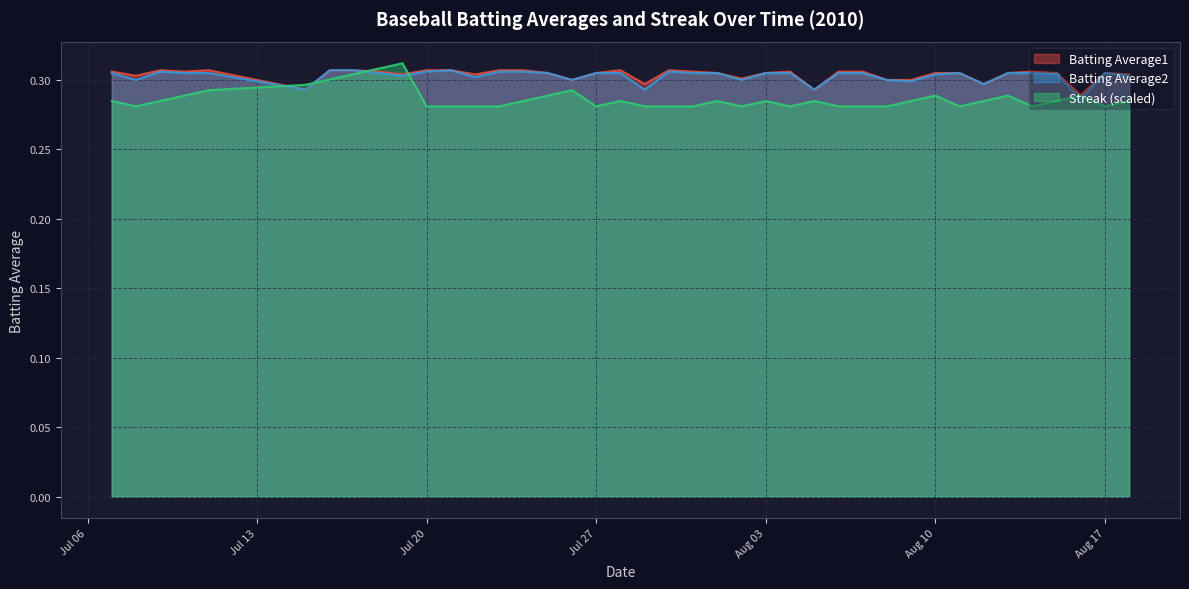

At which category does Batting Average2 reach its first local valley?

2010-07-08